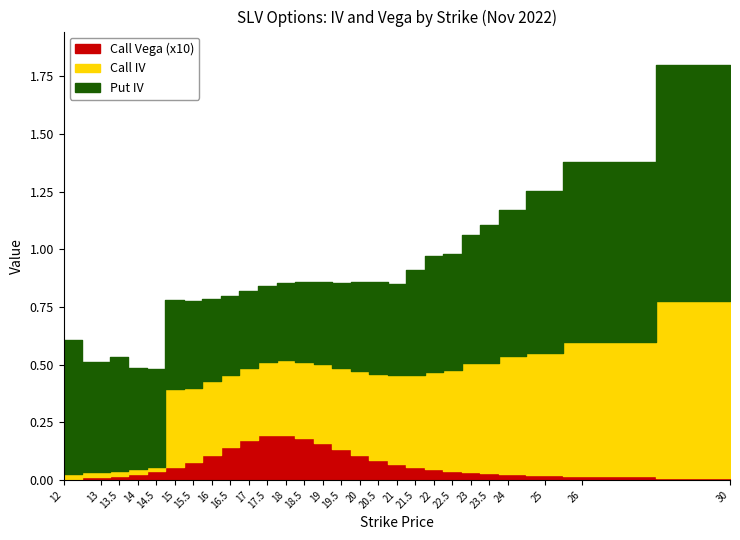

What is the label of the 5th point from the right?

23.5